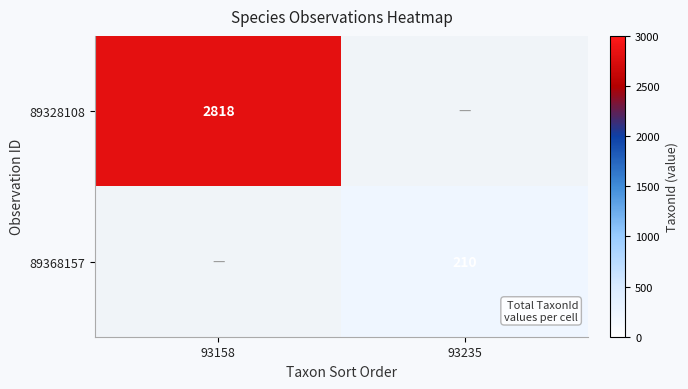

What is the spread (max minus min) of values at 93158?

2818